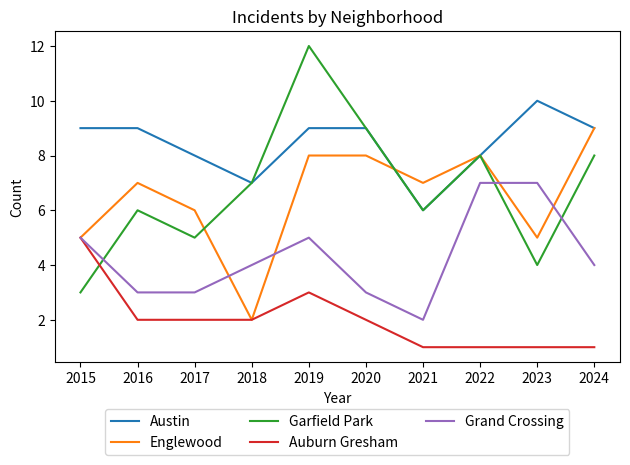

How many Grand Crossing values are between 3 and 5?

7